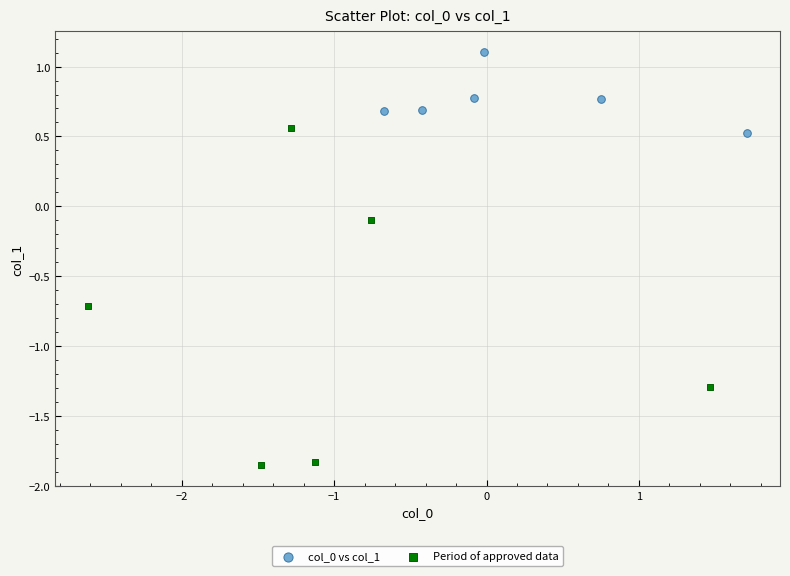

What are all the series names shown in the legend?

col_0 vs col_1, Period of approved data